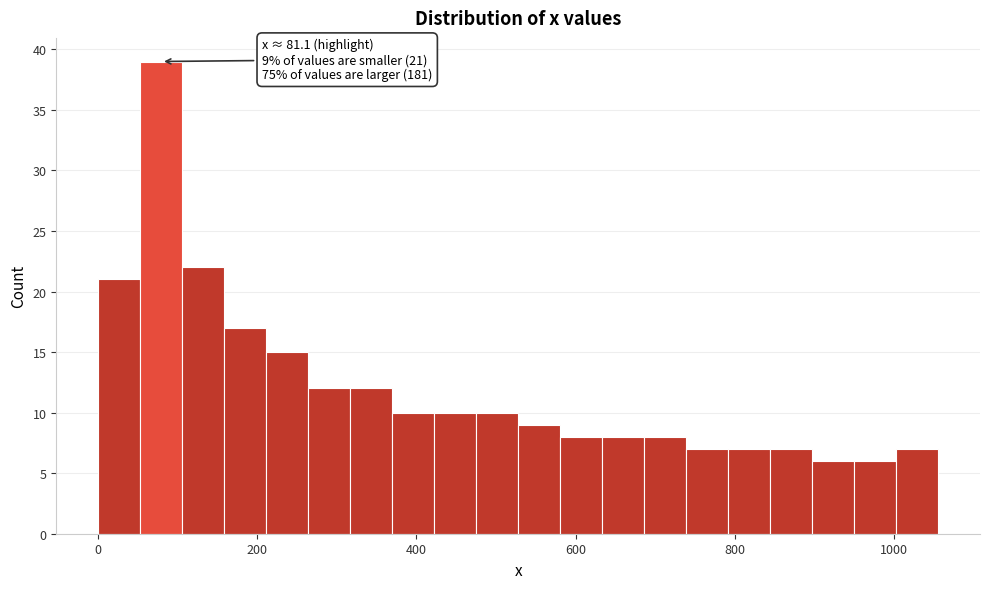

Around what value on the x-axis is the tallest bar? Give the approximate position of its centre, as read against the axis.

80